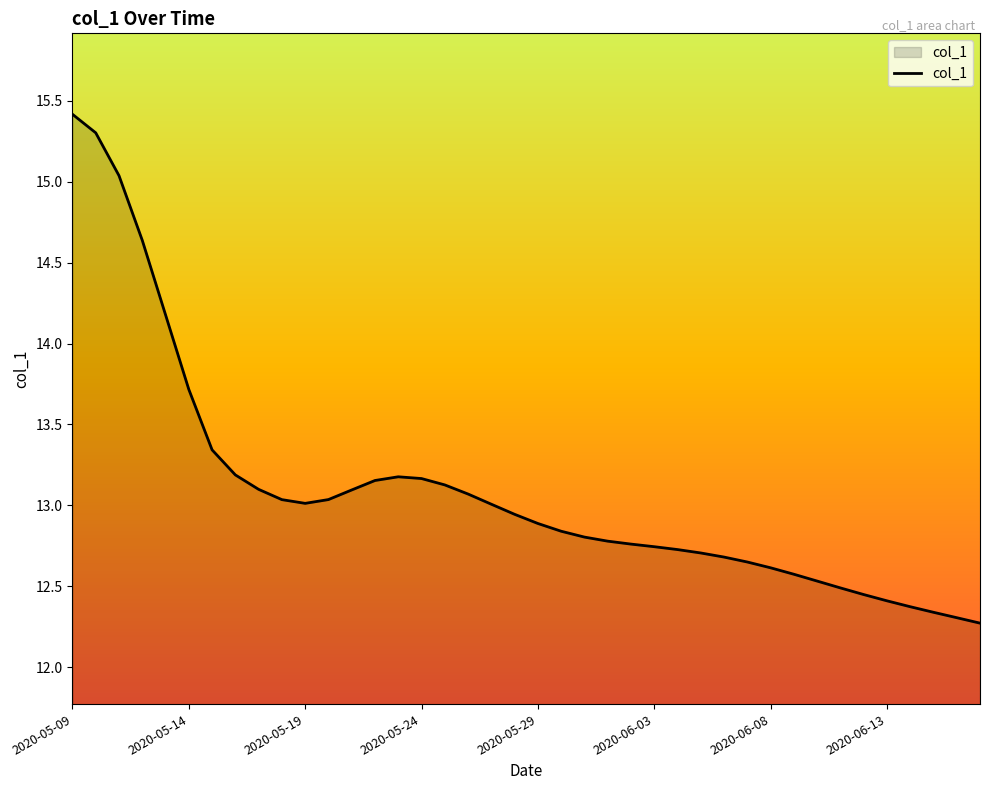

What is the minimum value shown in the chart?

12.3